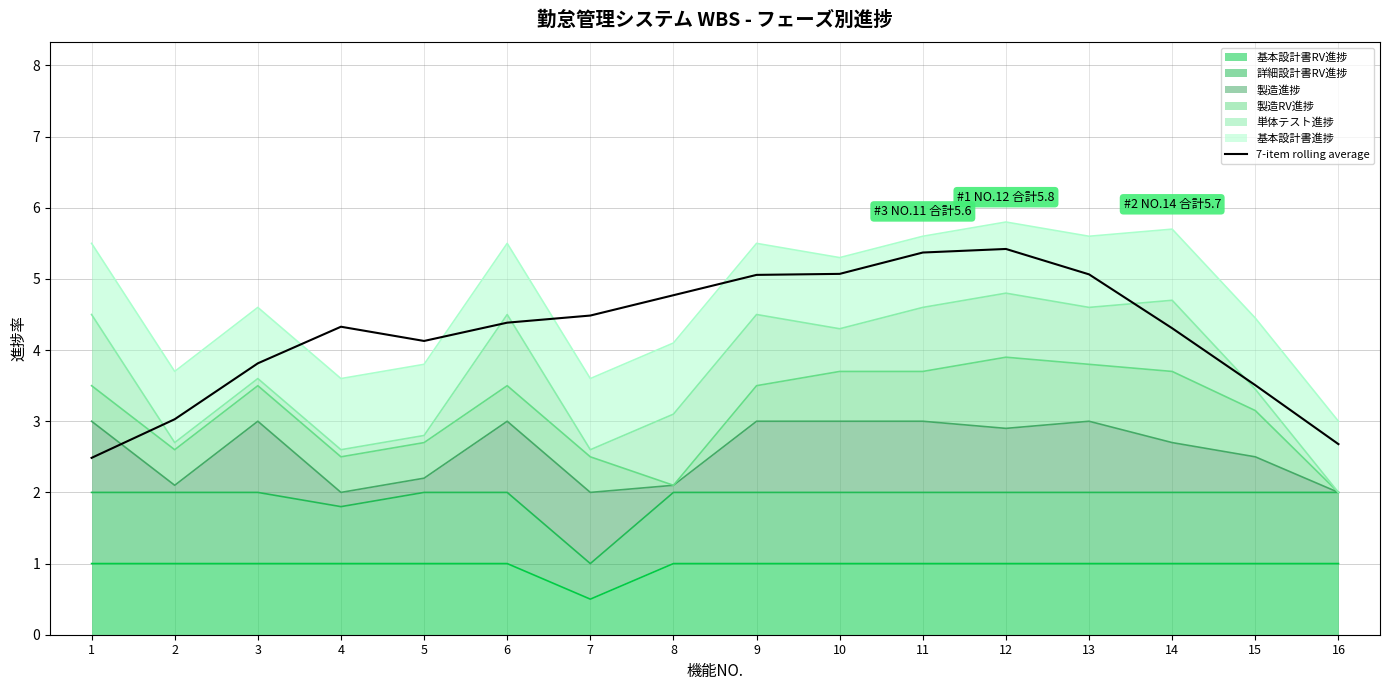

What is the sum of all values?

67.9